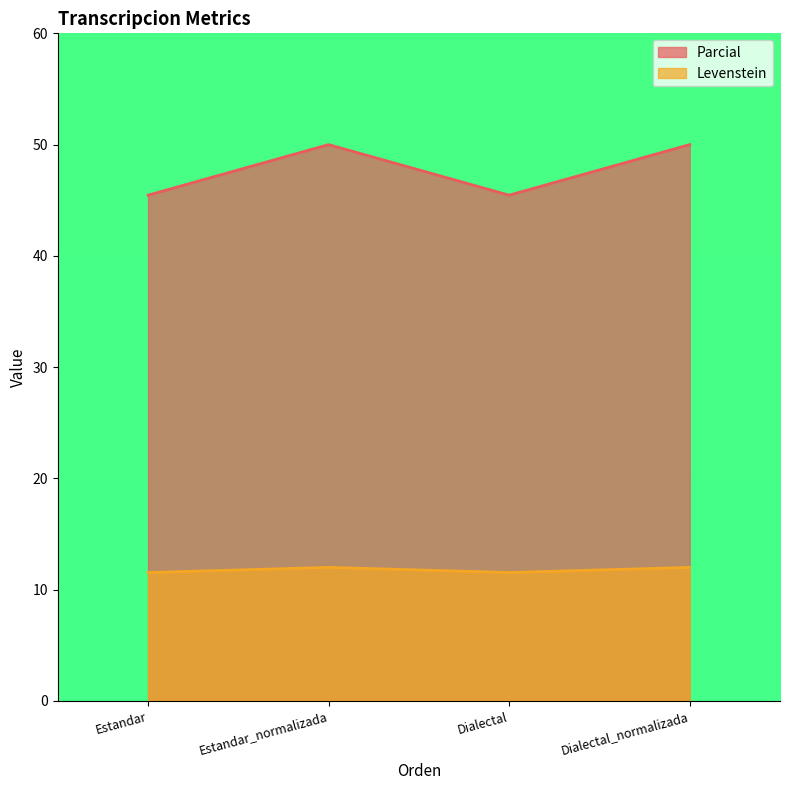

What are all the series names shown in the legend?

Parcial, Levenstein